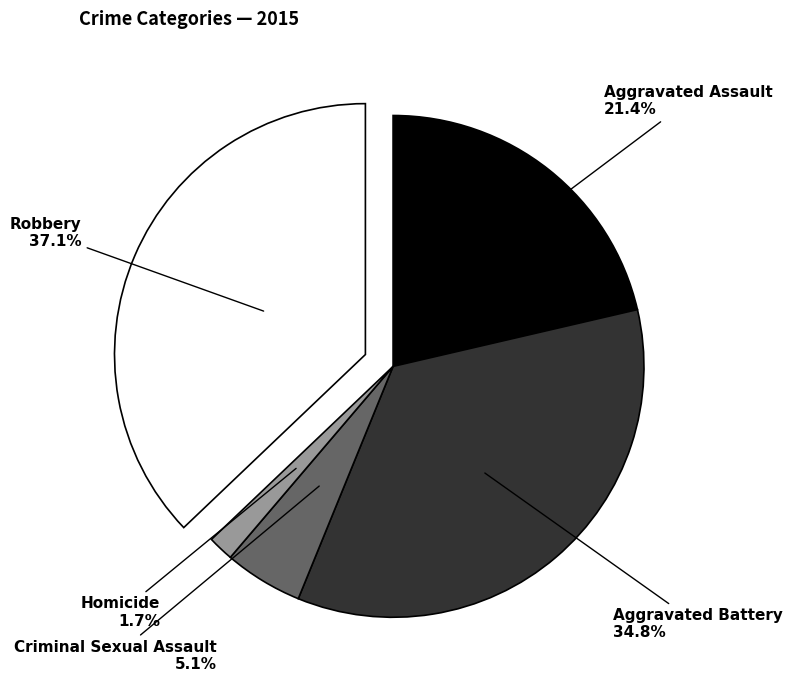

Which slice is the largest?

Robbery